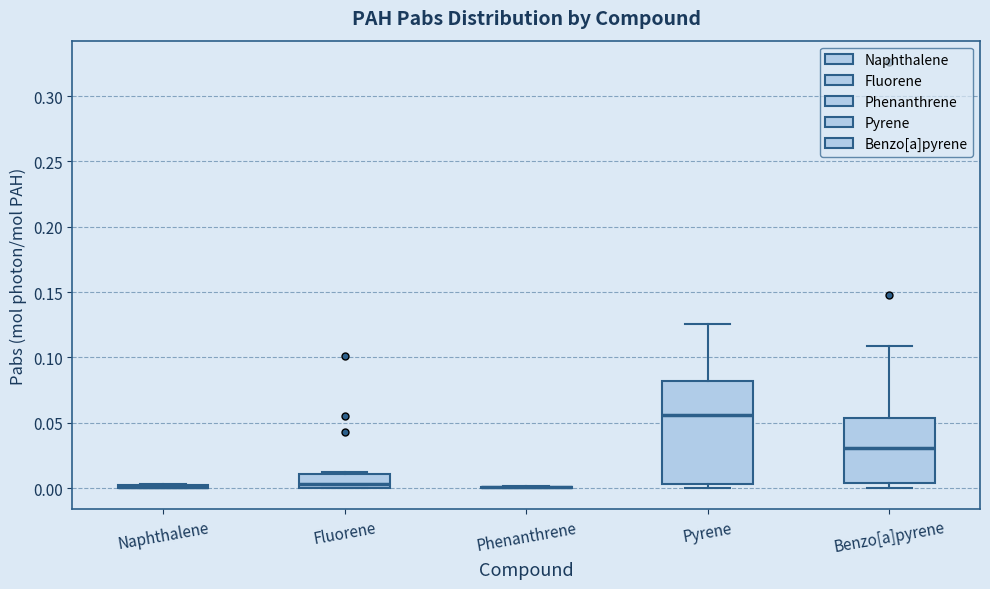

Reading left to right, read every box against the y-axis: the position of its median line, the range the box covers, and the ends of its whiskers. The values are not printed on the chart, so give them approximately, as read against the axis.

Naphthalene: box collapsed to a line at 0.000, whiskers 0.000 to 0.005
Fluorene: median 0.005, box 0.000 to 0.010, whiskers 0.000 to 0.010 (just above the box's upper edge)
Phenanthrene: box collapsed to a line at 0.000, whiskers 0.000 to 0.000
Pyrene: median 0.055, box 0.005 to 0.080, whiskers 0.000 to 0.125
Benzo[a]pyrene: median 0.030, box 0.005 to 0.055, whiskers 0.000 to 0.110